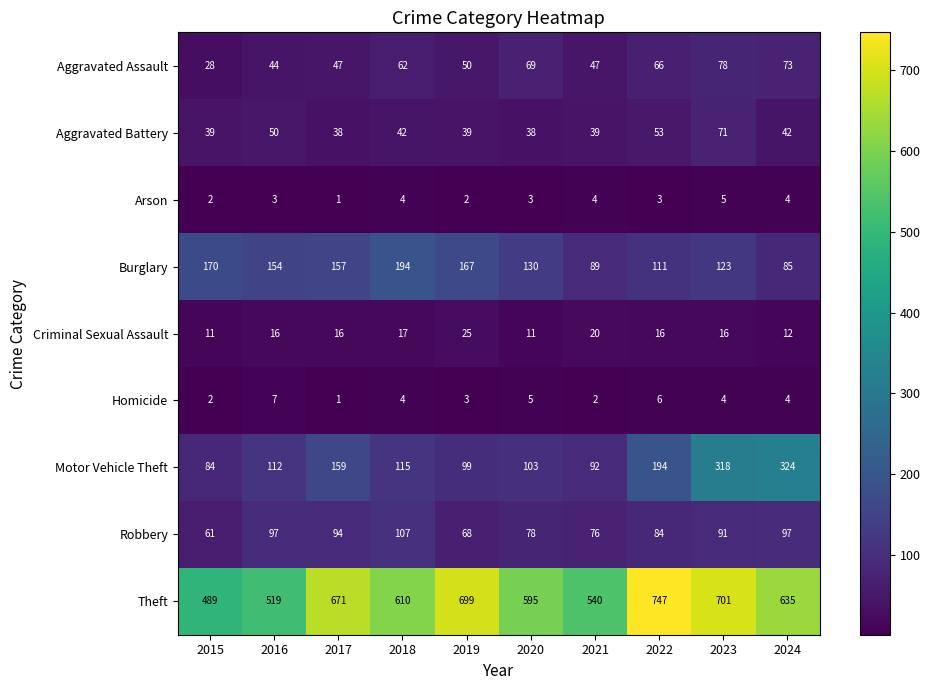

Where does the Robbery series first go above 91?

2016